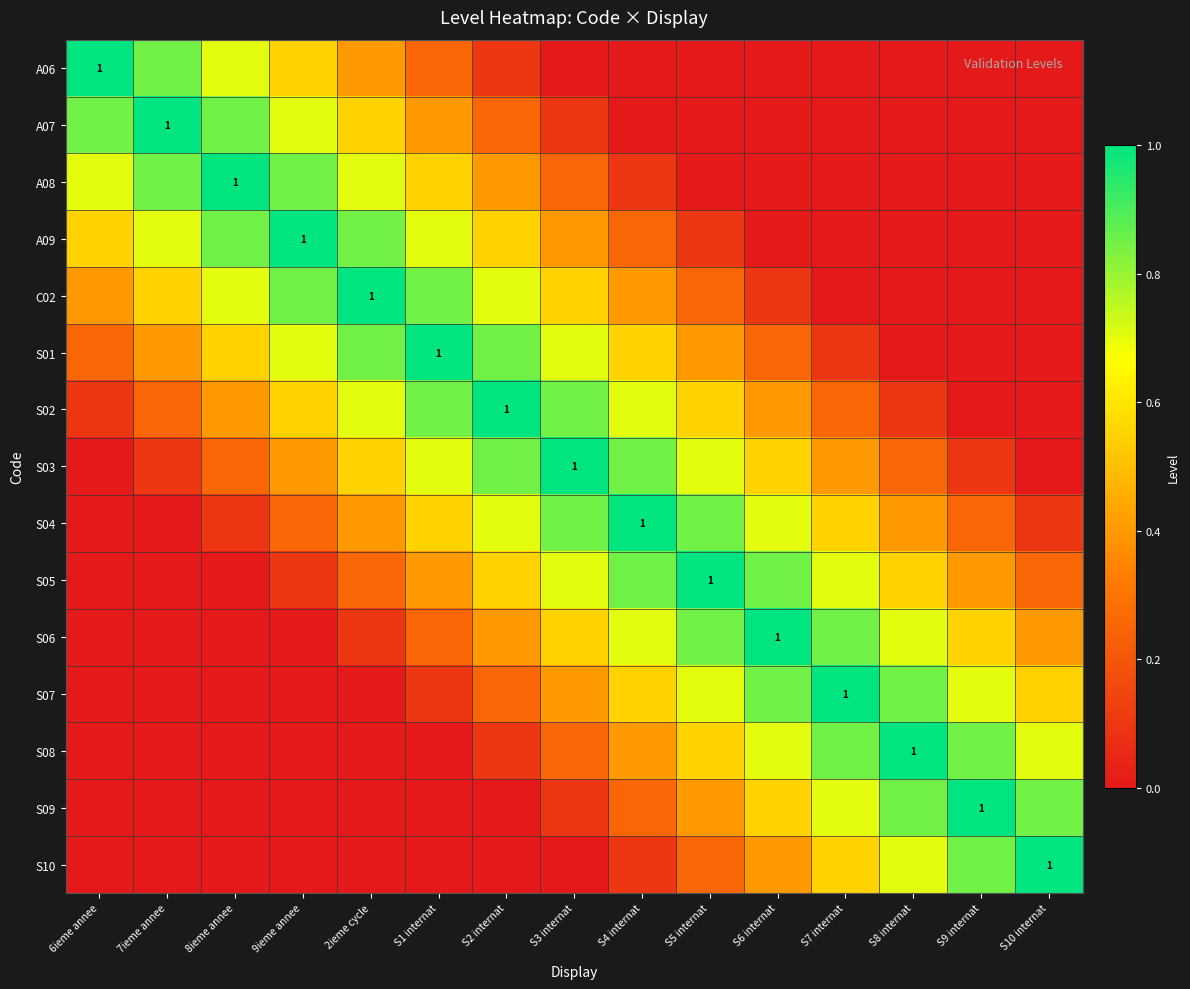

The value of A06 at S3 internat is 0.0. True or false?

True